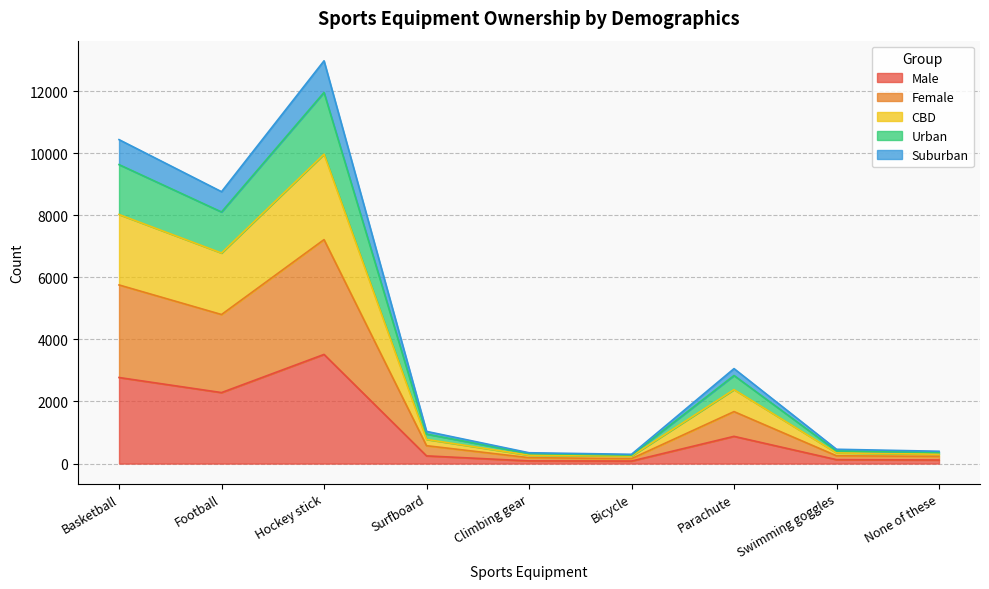

True or false: CBD has more than 1 interior local peaks.

True